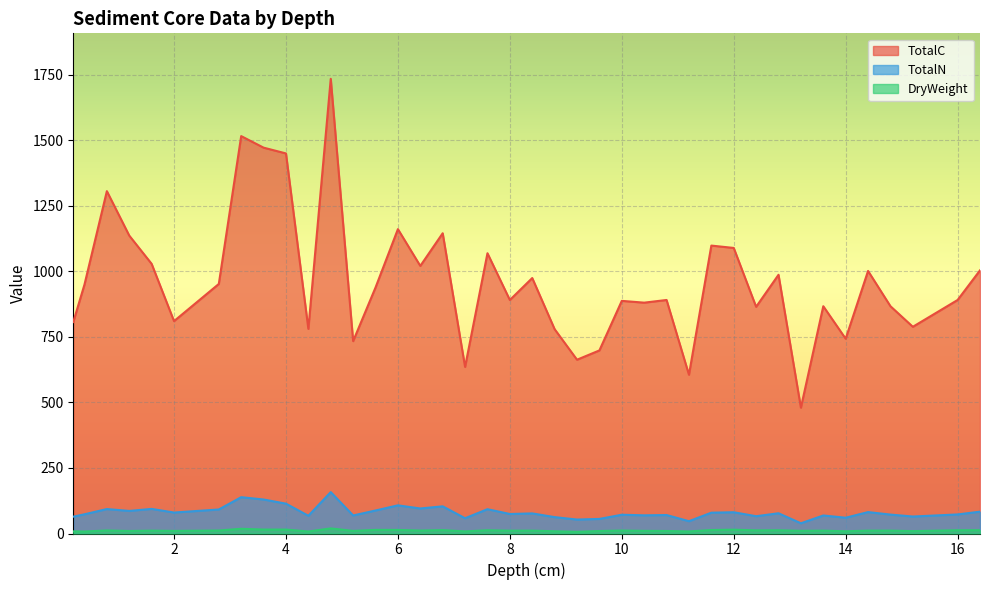

What are all the series names shown in the legend?

TotalC, TotalN, DryWeight